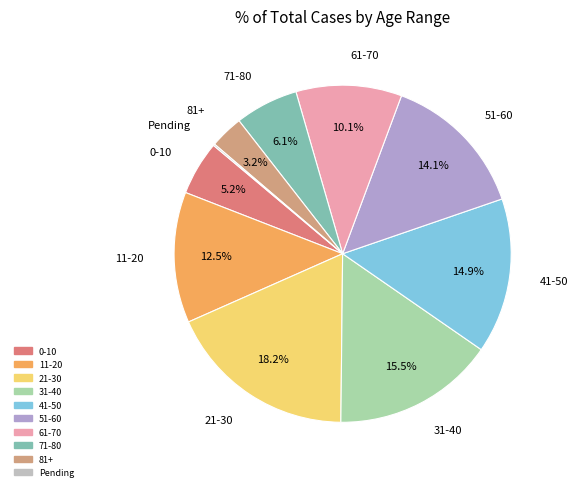

What is the ratio of the value at 0-10 to the value at 11-20?

0.4